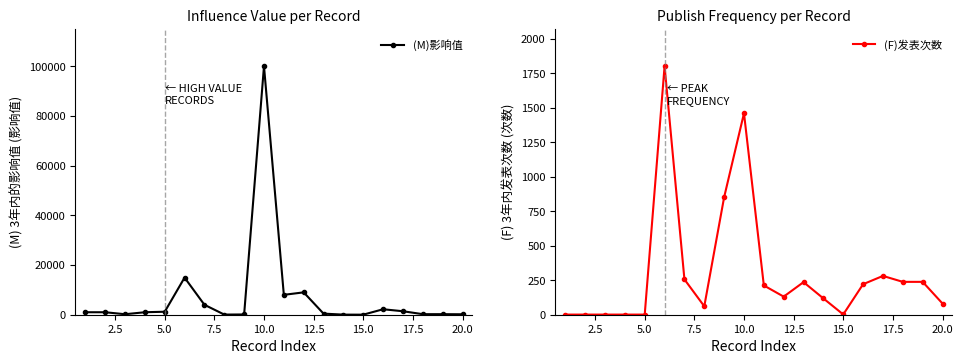

What position from the right is 15.0?

14